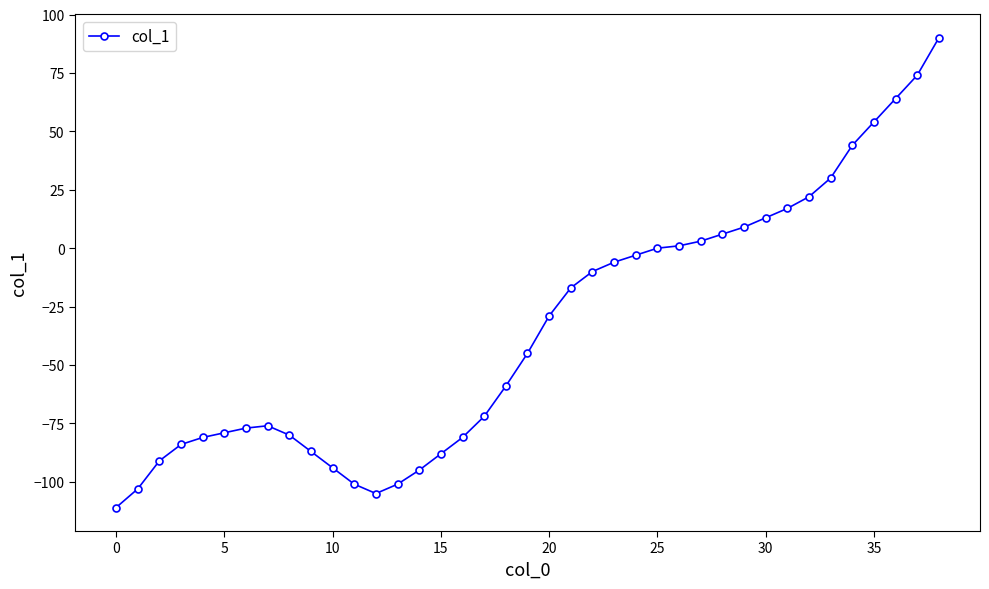

What is the maximum value shown in the chart?

90